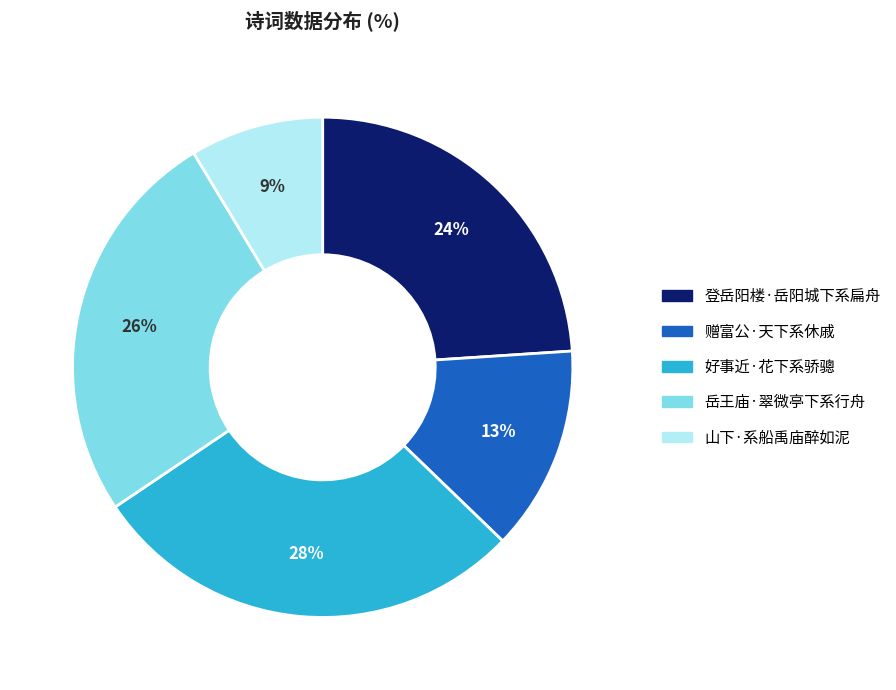

Which slice is the smallest?

山下·系船禹庙醉如泥